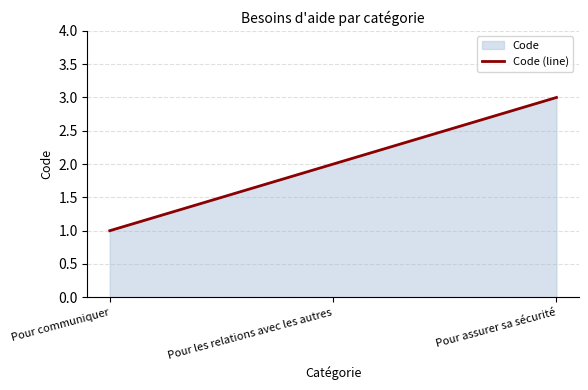

What is the label of the 3rd point from the right?

Pour communiquer